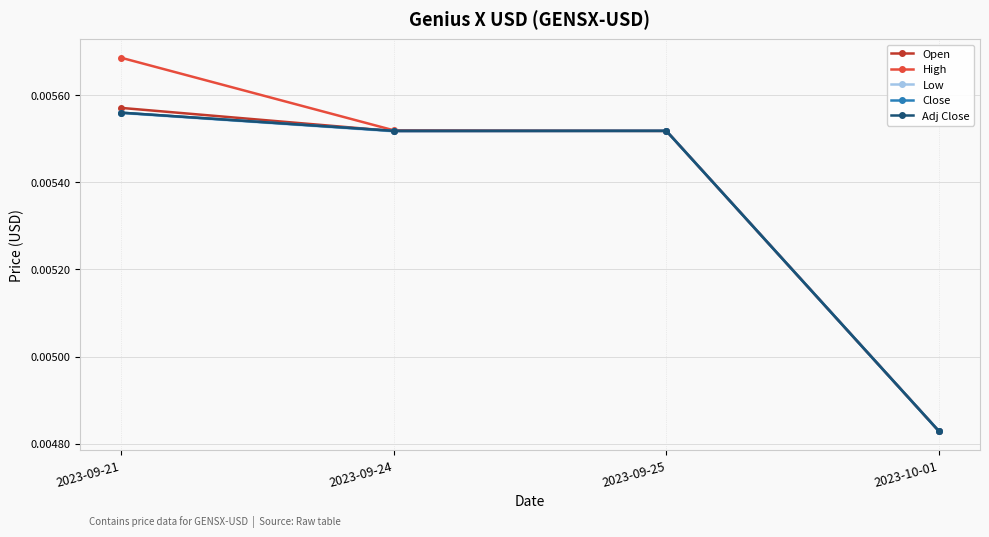

Which series changed the most between 2023-09-24 and 2023-10-01?

High